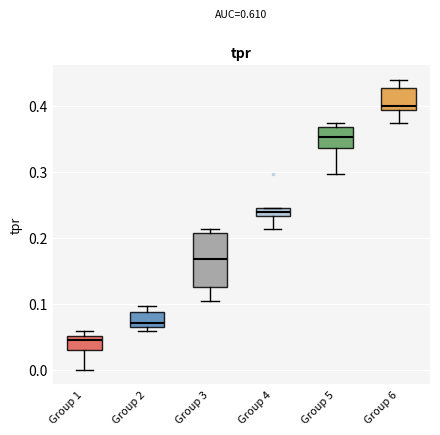

Which box is the tallest, from its lower edge to its upper edge?

Group 3